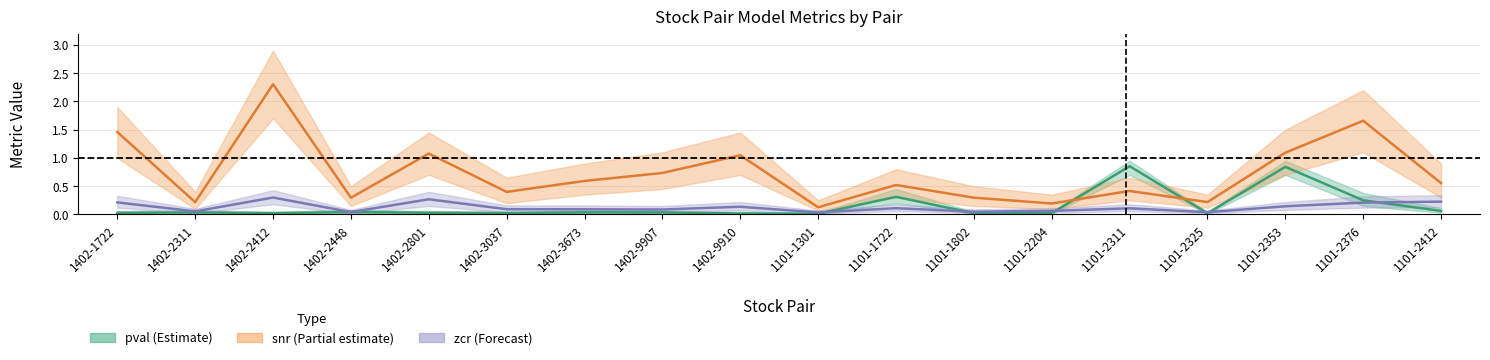

What is the spread (max minus min) of values at 1402-3673?

0.6